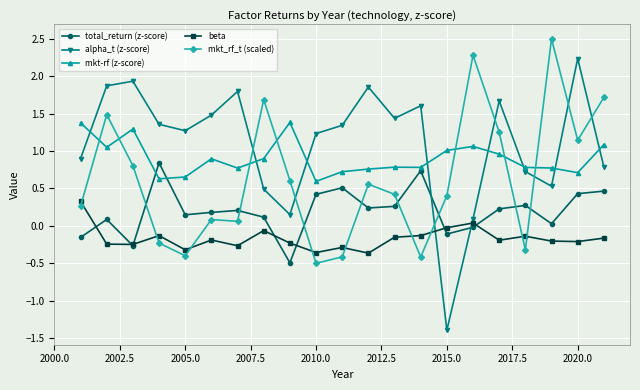

What is the maximum value shown in the chart?

2.5